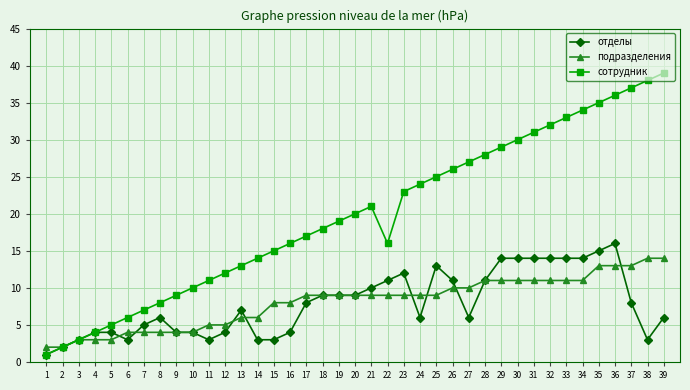

What is the smallest value displayed?

1